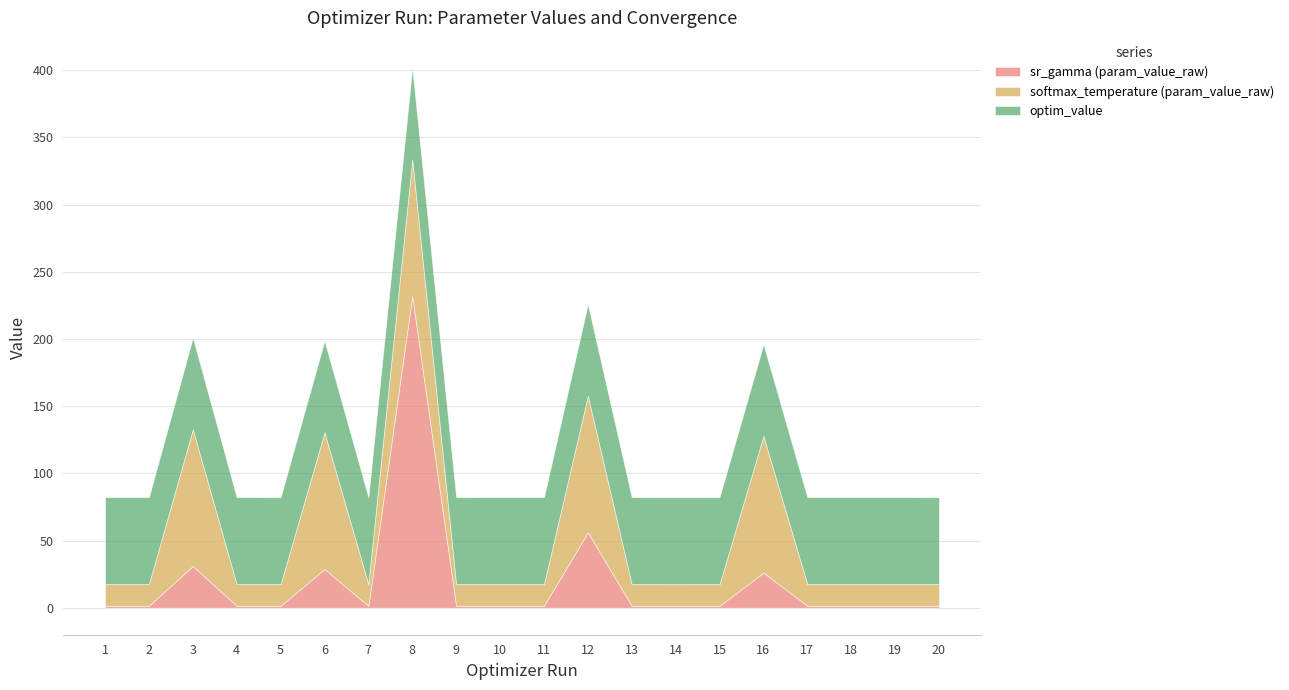

What is the average value of the sr_gamma (param_value_raw) series?

19.8